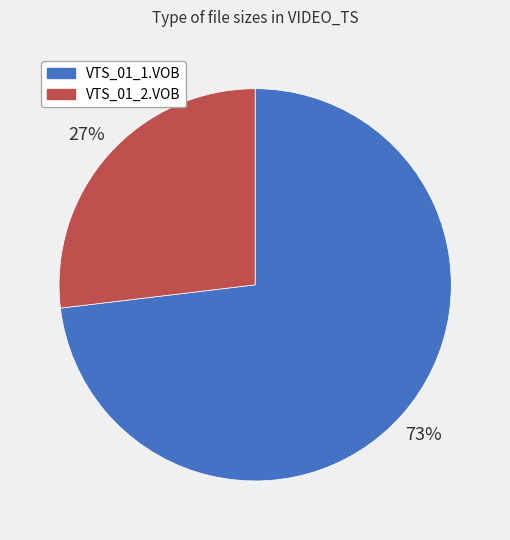

Is there a majority slice in this chart?

Yes